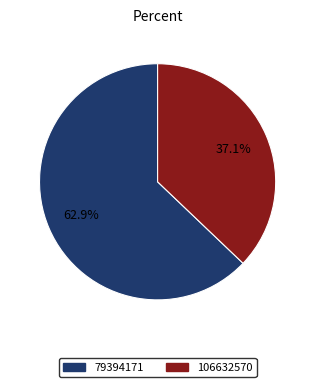

Count the number of slices in the pie.

2